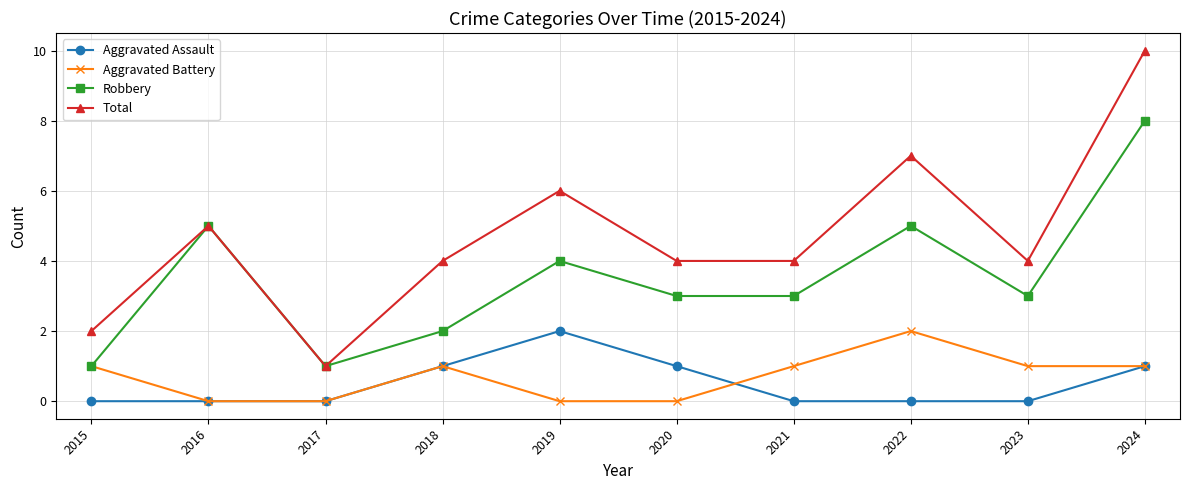

Reading left to right, transcribe all the data shown in this chart.

Aggravated Assault: 2015=0	2016=0	2017=0	2018=1	2019=2	2020=1	2021=0	2022=0	2023=0	2024=1
Aggravated Battery: 2015=1	2016=0	2017=0	2018=1	2019=0	2020=0	2021=1	2022=2	2023=1	2024=1
Robbery: 2015=1	2016=5	2017=1	2018=2	2019=4	2020=3	2021=3	2022=5	2023=3	2024=8
Total: 2015=2	2016=5	2017=1	2018=4	2019=6	2020=4	2021=4	2022=7	2023=4	2024=10